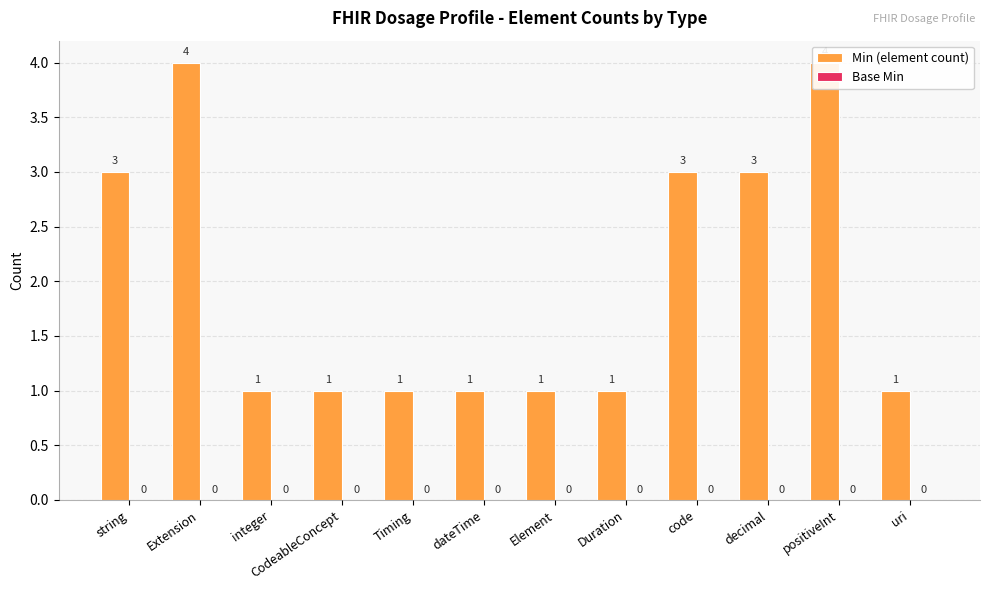

How many bars are there in total?

24